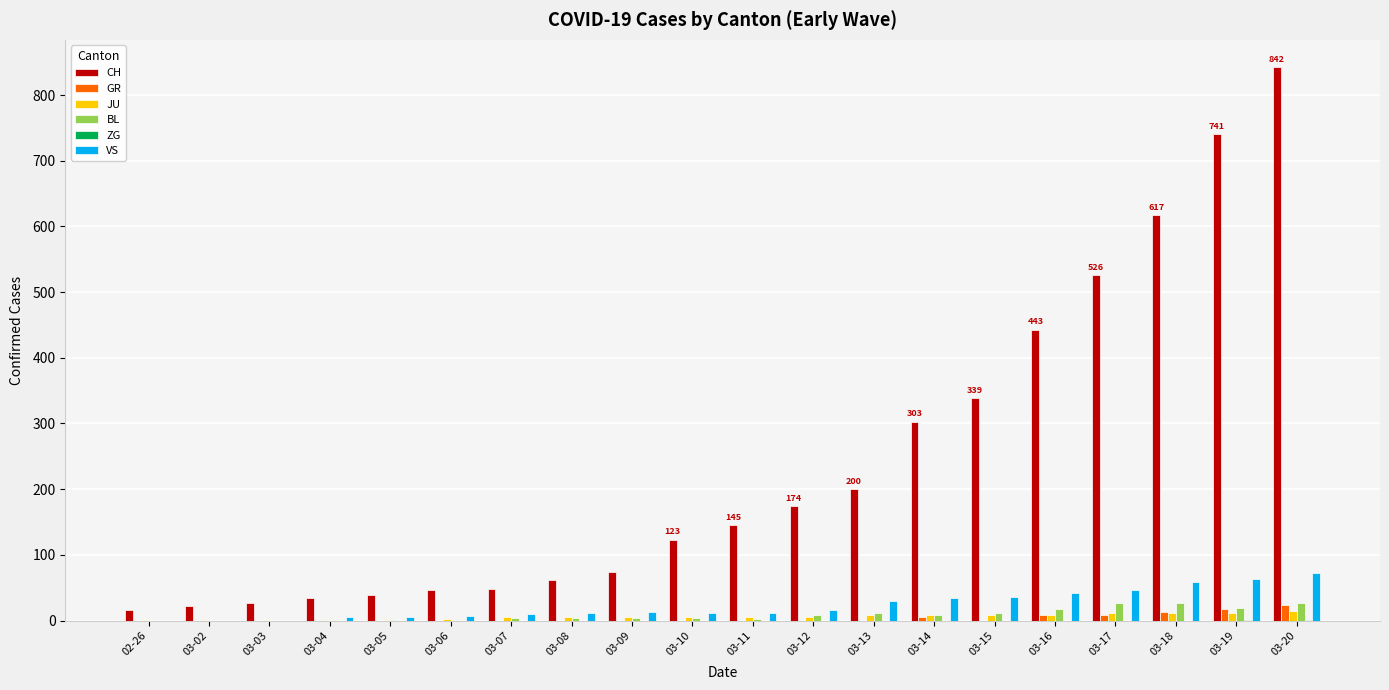

What is the difference between the BL values at 03-03 and 03-16?

17